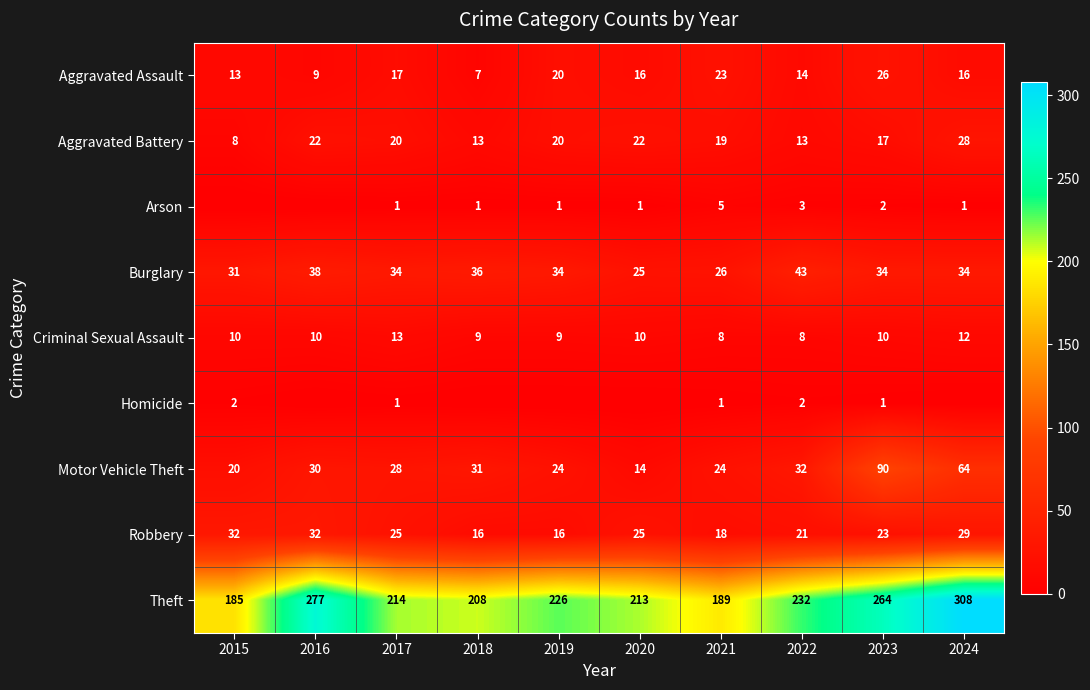

How many categories are shown in the chart?

10